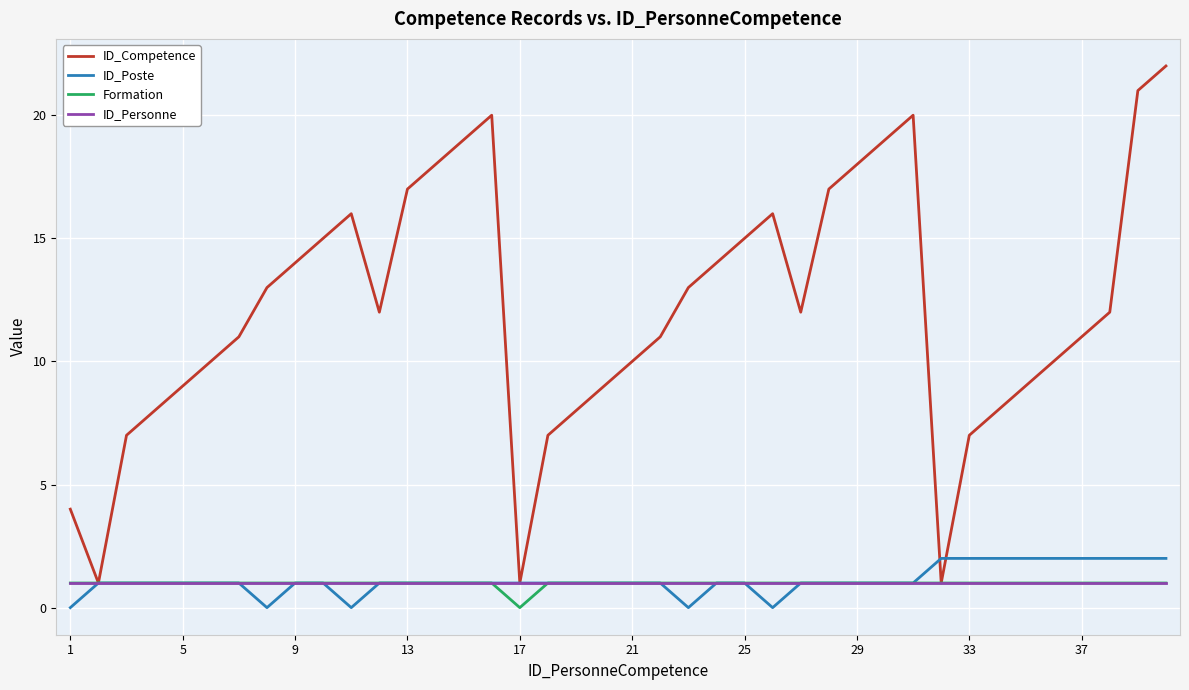

Which series has the largest total across all categories?

ID_Competence